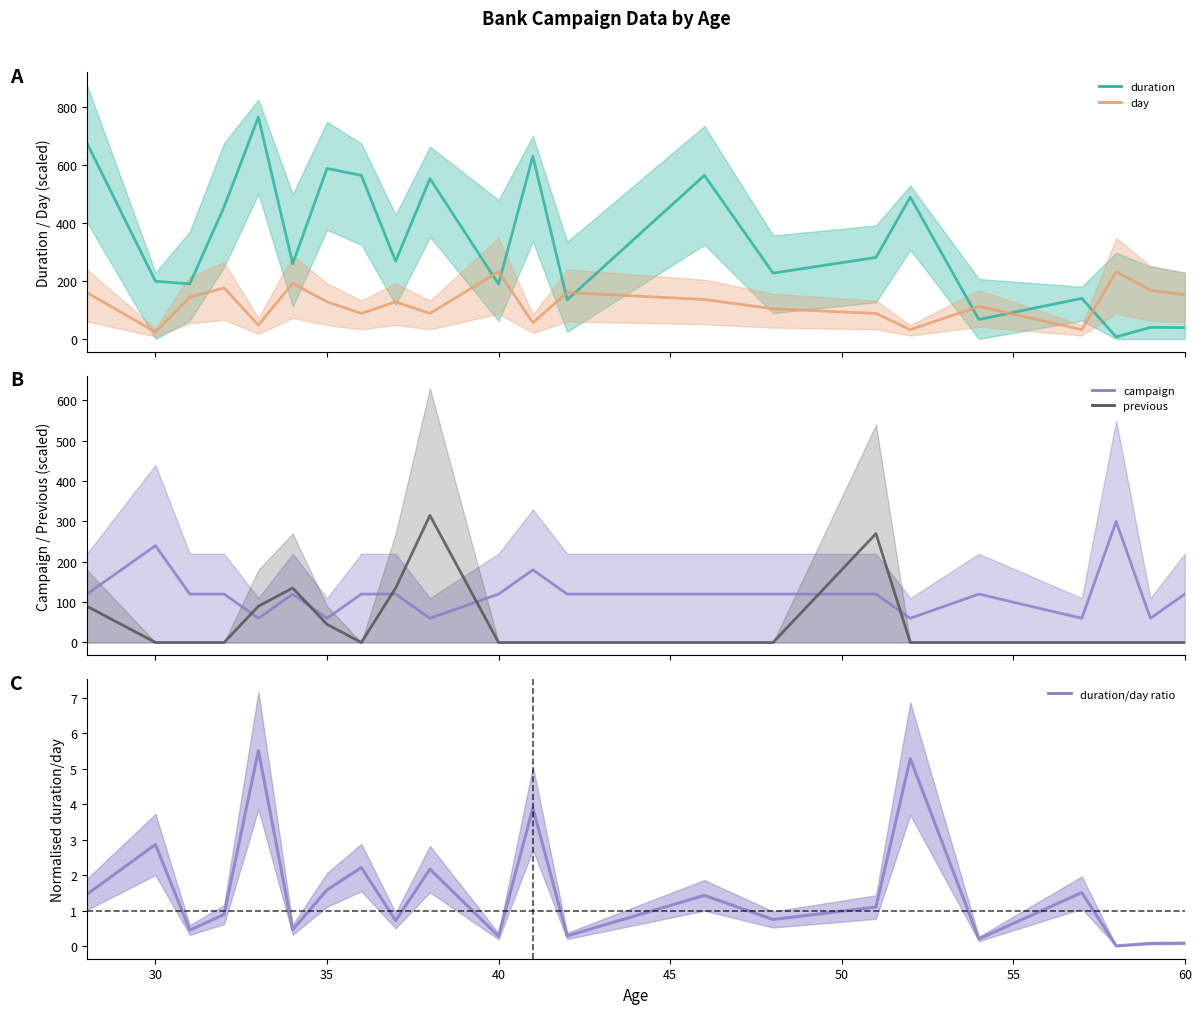

At which label does campaign first exceed 120?

30